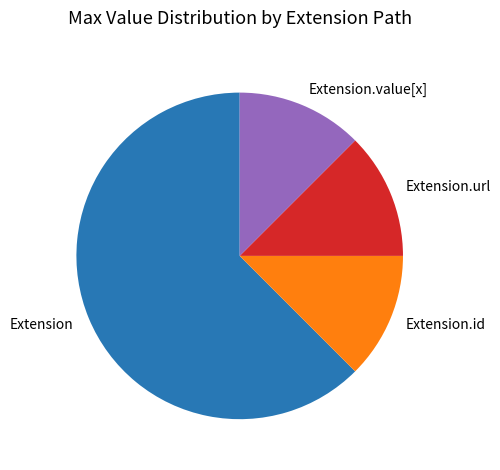

What is the majority slice?

Extension